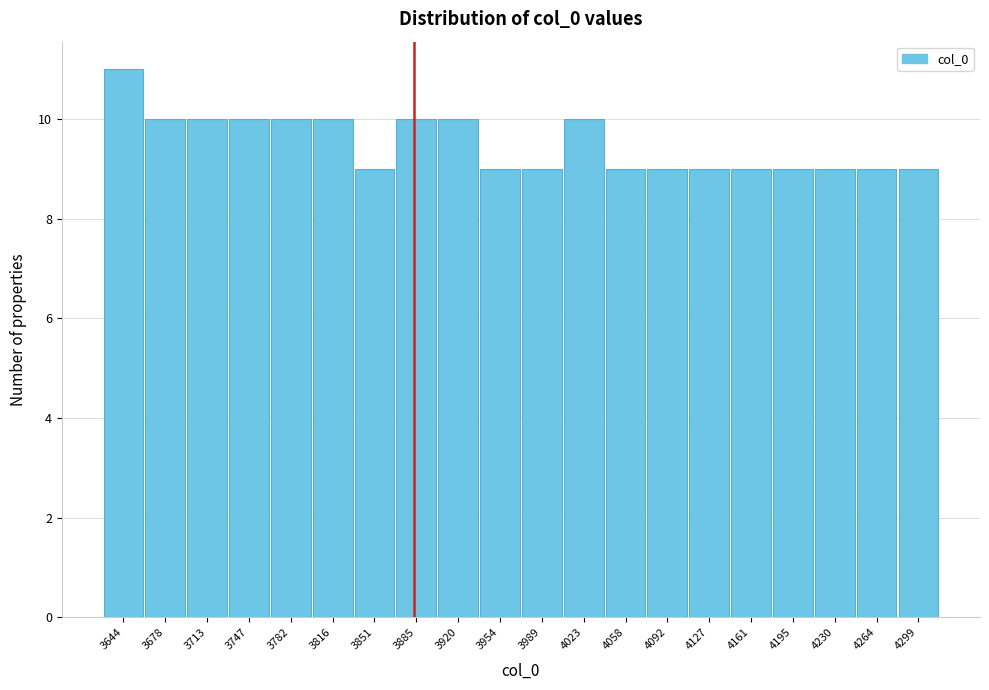

Reading left to right, what are all the values shown in this chart?

11	10	10	10	10	10	9	10	10	9	9	10	9	9	9	9	9	9	9	9